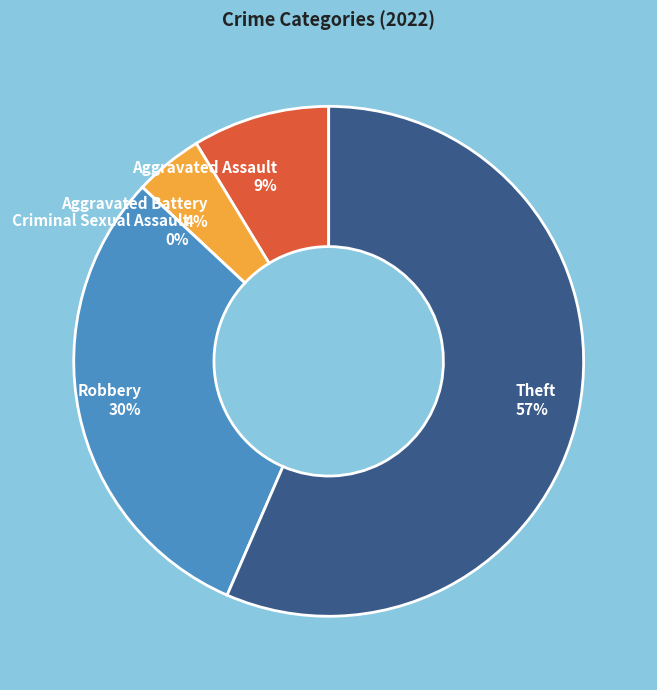

Is it true that Aggravated Battery is 1% of the pie?

False